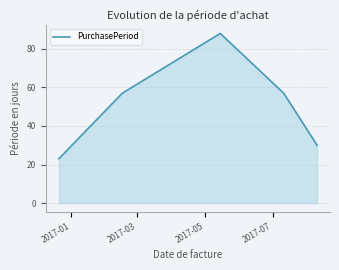

What is the minimum value shown in the chart?

23